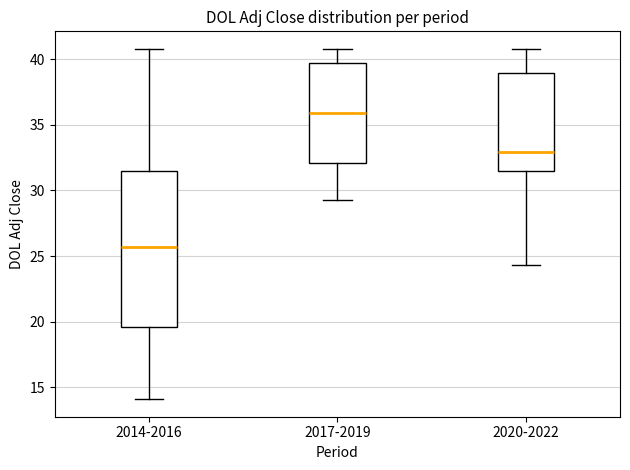

Reading left to right, transcribe this box plot: for each box, give where its median line is, the range the box spans, and where its two whiskers end, as read against the y-axis. The values are not printed on the chart, so give them approximately, as read against the axis.

2014-2016: median 25.5, box 19.5 to 31.5, whiskers 14.0 to 41.0
2017-2019: median 36.0, box 32.0 to 39.5, whiskers 29.5 to 41.0
2020-2022: median 33.0, box 31.5 to 39.0, whiskers 24.5 to 41.0